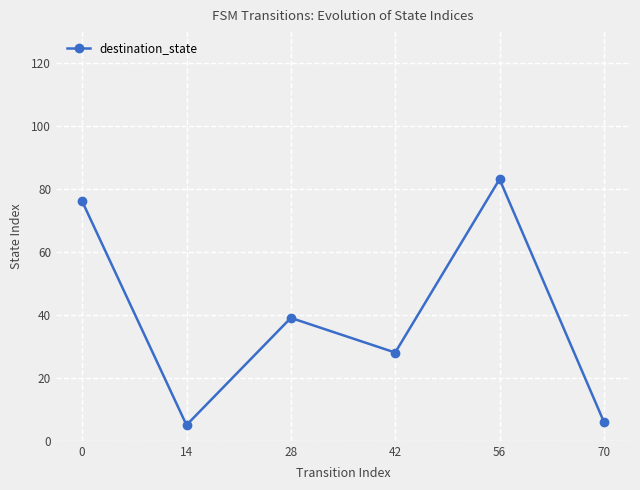

How many lines are shown in the chart?

1